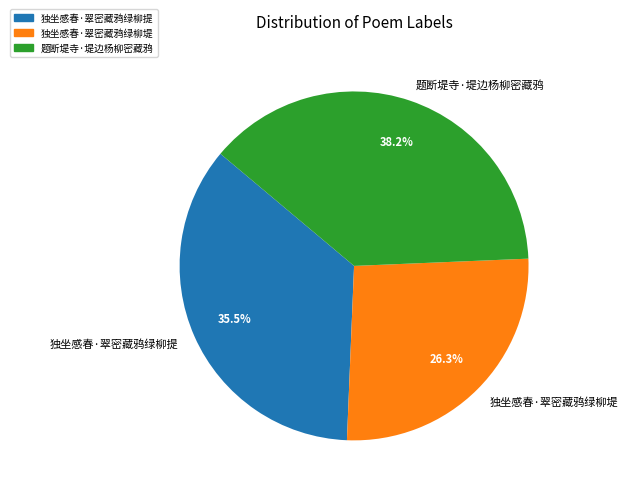

Is 题断堤寺·堤边杨柳密藏鸦 the majority of the pie?

No